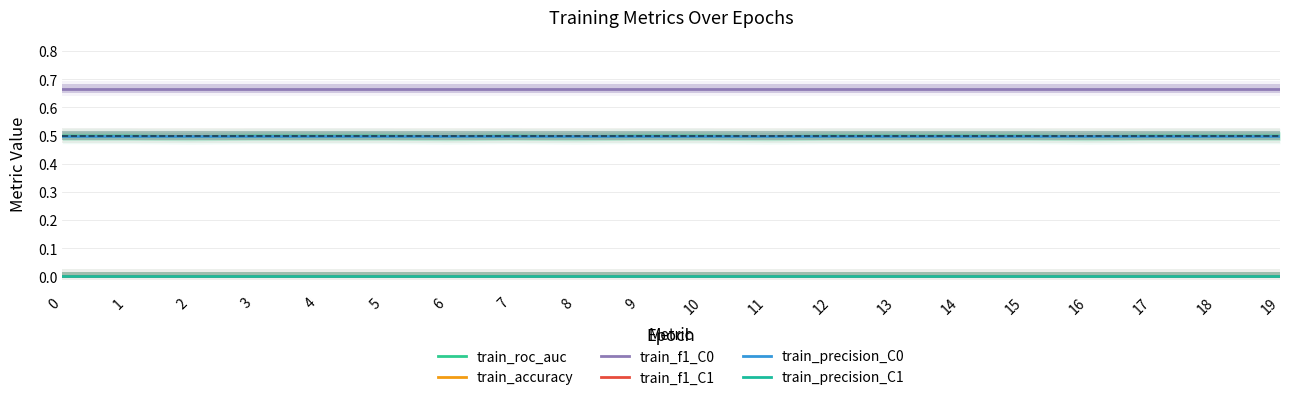

Reading left to right, transcribe all the data shown in this chart.

train_roc_auc: 0.5	0.5	0.5	0.5	0.5	0.5	0.5	0.5	0.5	0.5	0.5	0.5	0.5	0.5	0.5	0.5	0.5	0.5	0.5	0.5
train_accuracy: 0.5	0.5	0.5	0.5	0.5	0.5	0.5	0.5	0.5	0.5	0.5	0.5	0.5	0.5	0.5	0.5	0.5	0.5	0.5	0.5
train_f1_C0: 0.7	0.7	0.7	0.7	0.7	0.7	0.7	0.7	0.7	0.7	0.7	0.7	0.7	0.7	0.7	0.7	0.7	0.7	0.7	0.7
train_f1_C1: 0.0	0.0	0.0	0.0	0.0	0.0	0.0	0.0	0.0	0.0	0.0	0.0	0.0	0.0	0.0	0.0	0.0	0.0	0.0	0.0
train_precision_C0: 0.5	0.5	0.5	0.5	0.5	0.5	0.5	0.5	0.5	0.5	0.5	0.5	0.5	0.5	0.5	0.5	0.5	0.5	0.5	0.5
train_precision_C1: 0.0	0.0	0.0	0.0	0.0	0.0	0.0	0.0	0.0	0.0	0.0	0.0	0.0	0.0	0.0	0.0	0.0	0.0	0.0	0.0